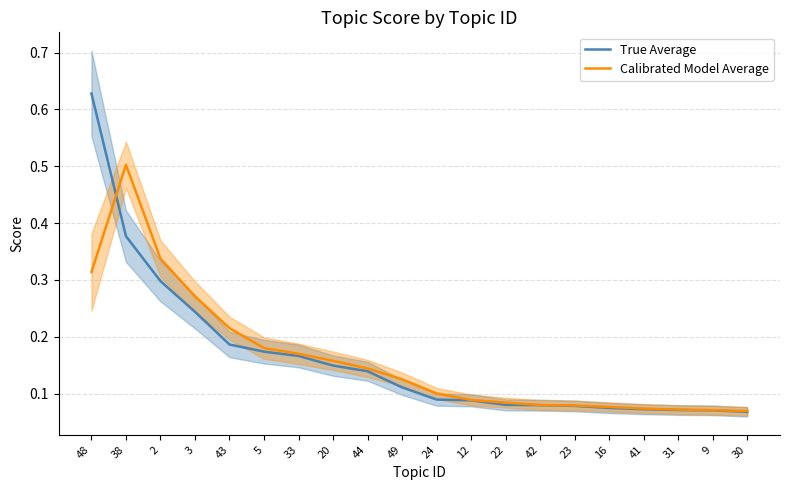

At how many categories does at least one series exceed 0?

20